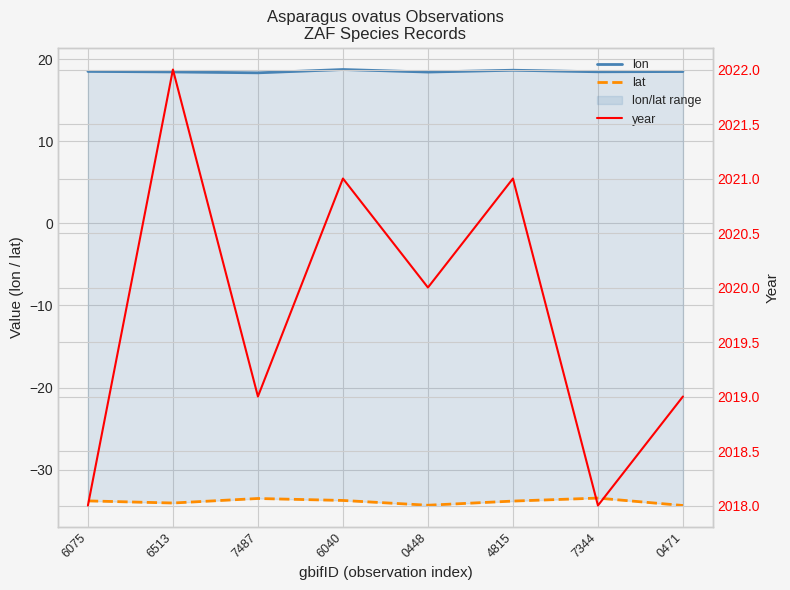

What is the label of the 8th point from the right?

6075